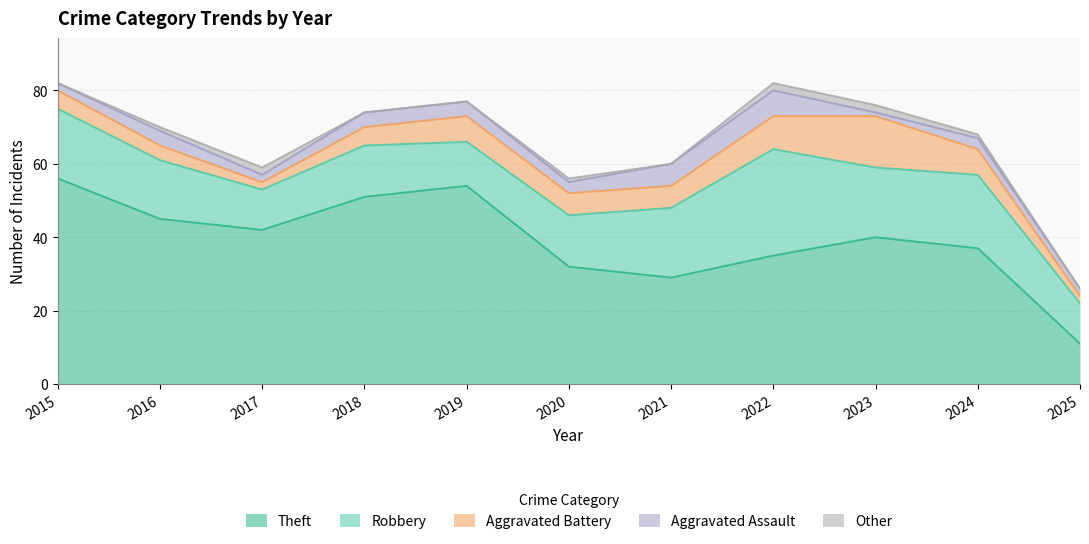

What is the difference between the Theft values at 2021 and 2018?

22